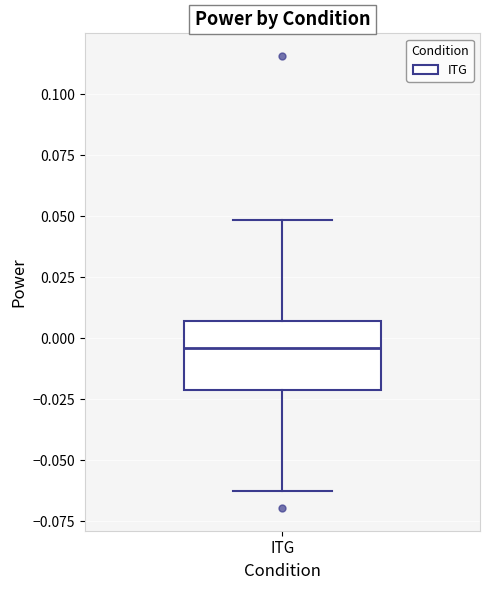

Where is the lower edge of the box for ITG on the y-axis? The values are not printed on the chart, so give them approximately, as read against the axis.

-0.020